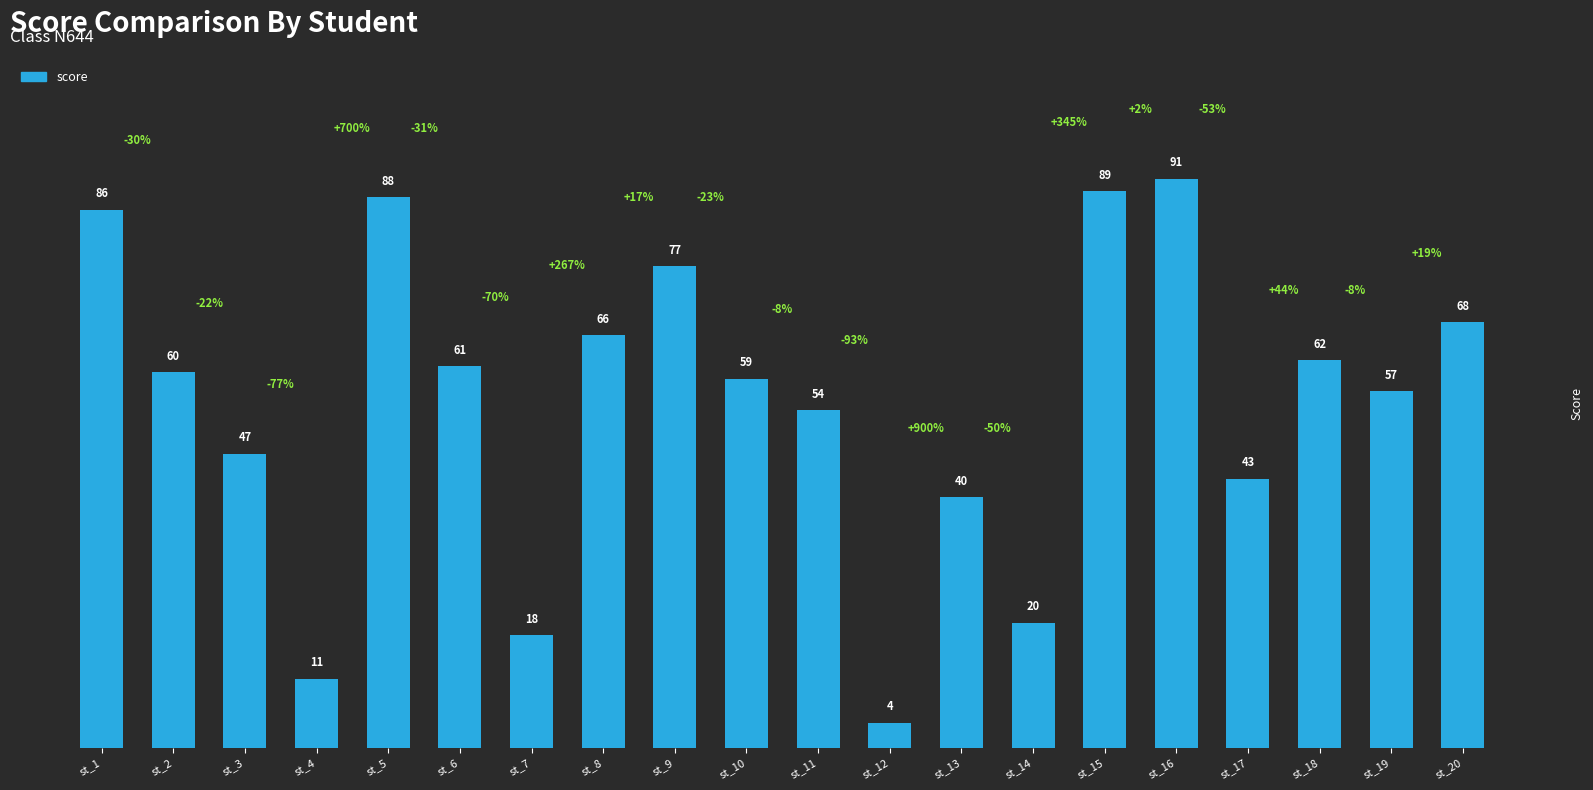

The value at st_10 is 77. True or false?

False